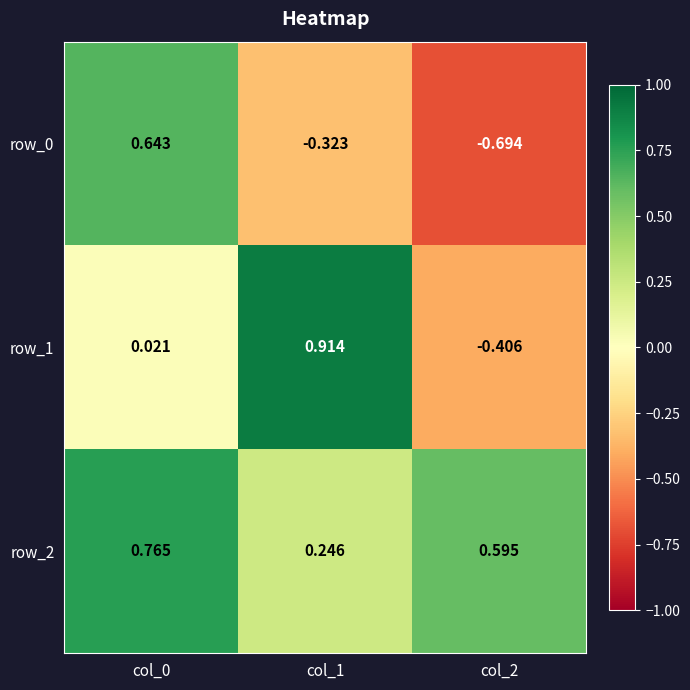

Is the value of row_1 at col_0 greater than the value of row_2 at col_1?

No